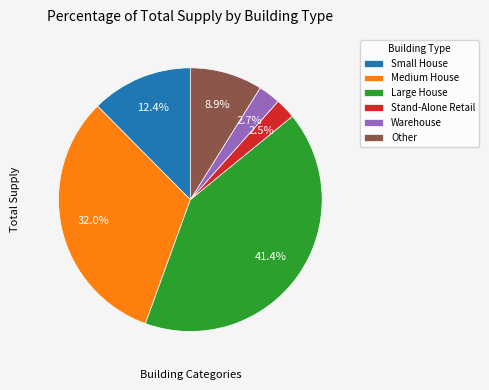

To the nearest percent, what is the difference between the largest and smallest slice percentages?

39%